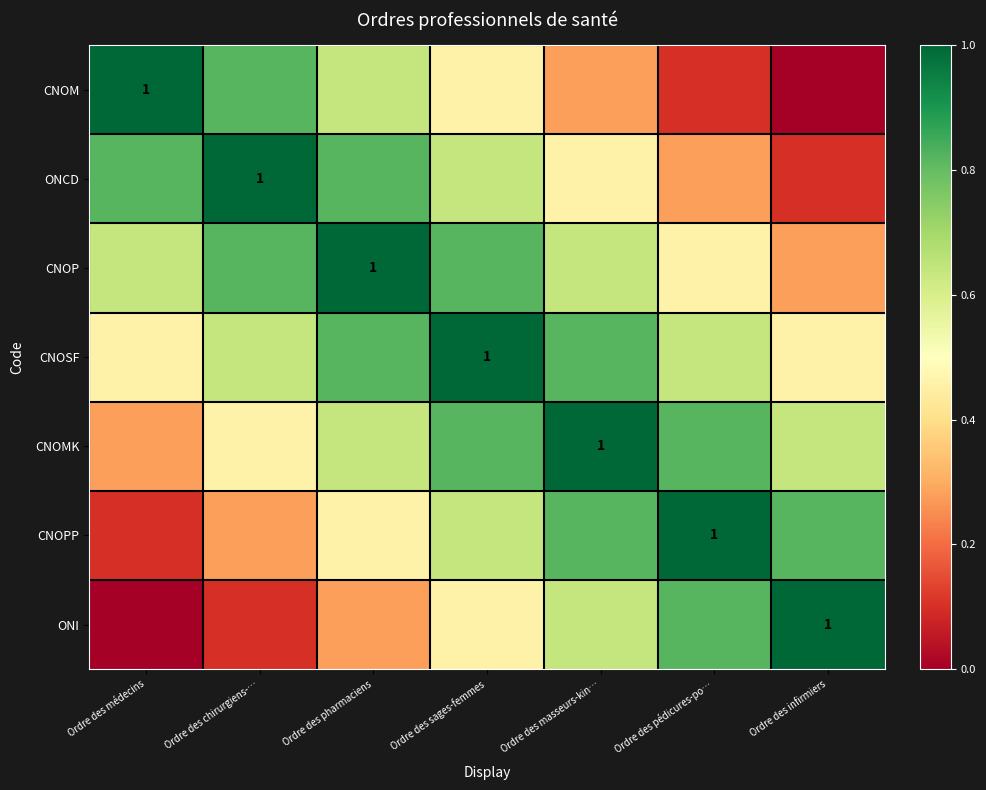

The value of CNOMK at Ordre des médecins is 0.4. True or false?

False